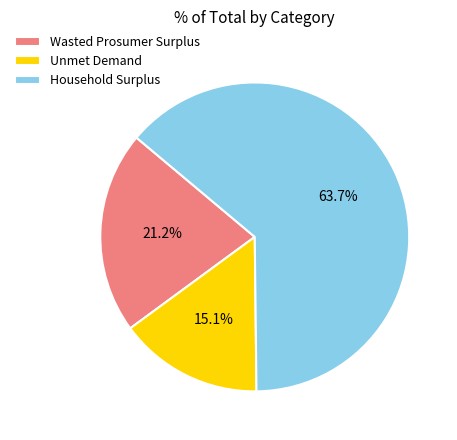

How many segments does this pie chart have?

3